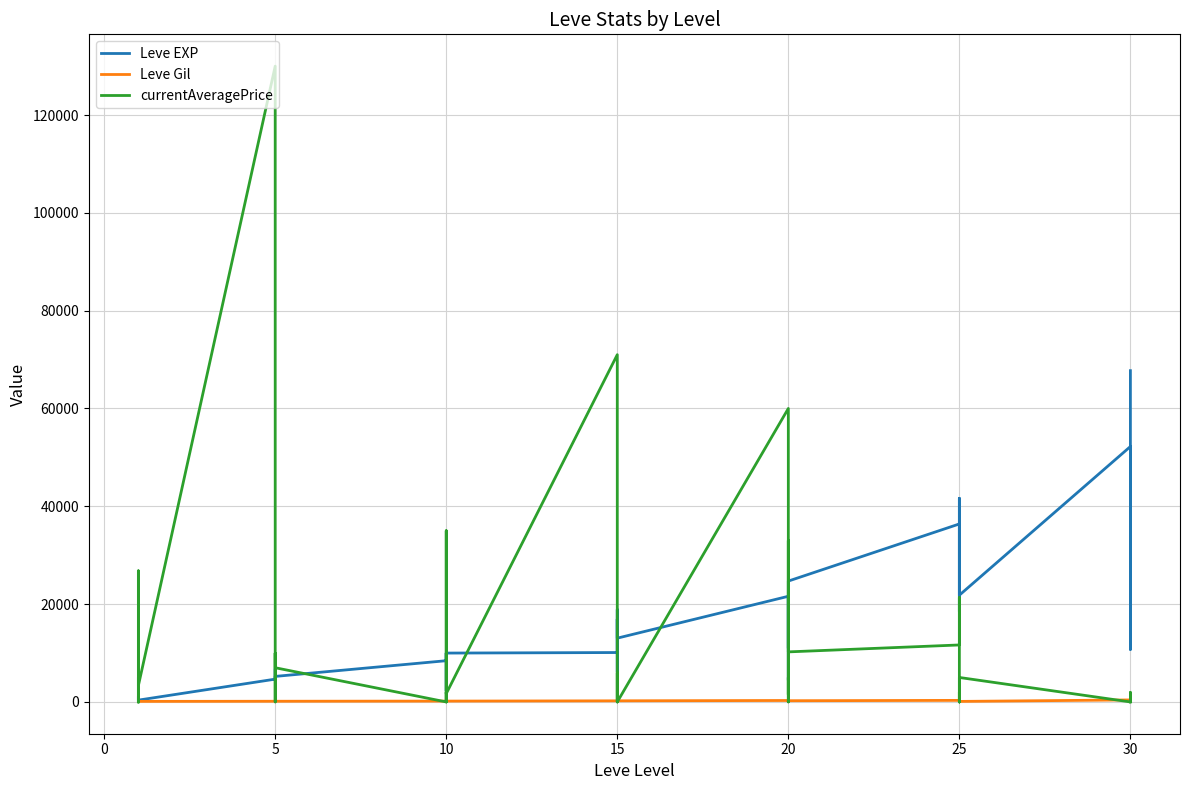

Where is the first local minimum for currentAveragePrice?

10